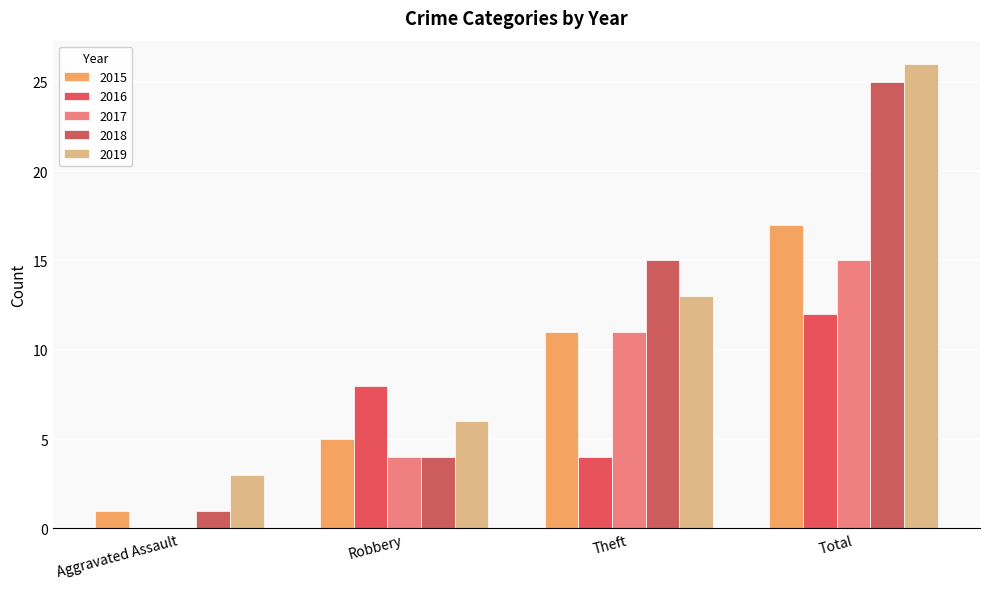

What is the difference between the second highest and second lowest values in the 2019 series?

7